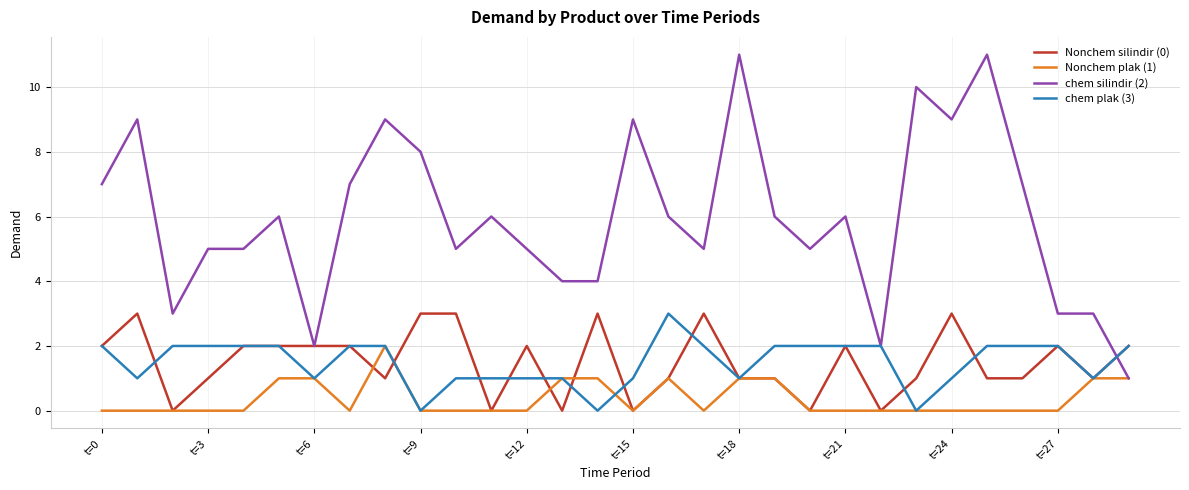

Which series has the largest range (max minus min)?

chem silindir (2)